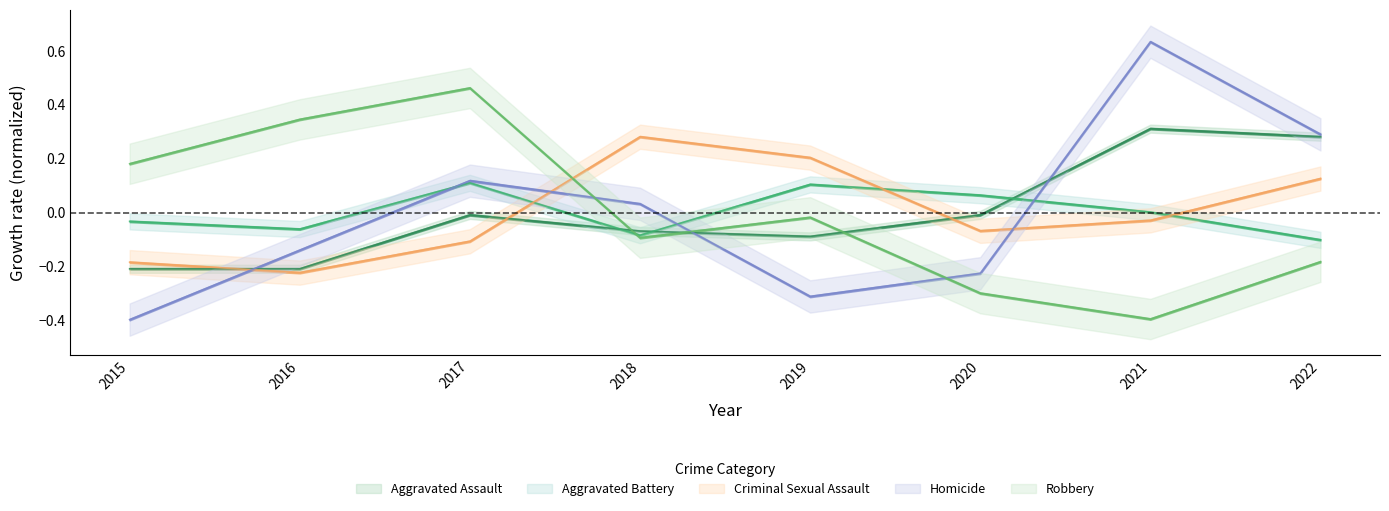

What is the difference between the maximum and second lowest values in the Aggravated Assault series?

0.5